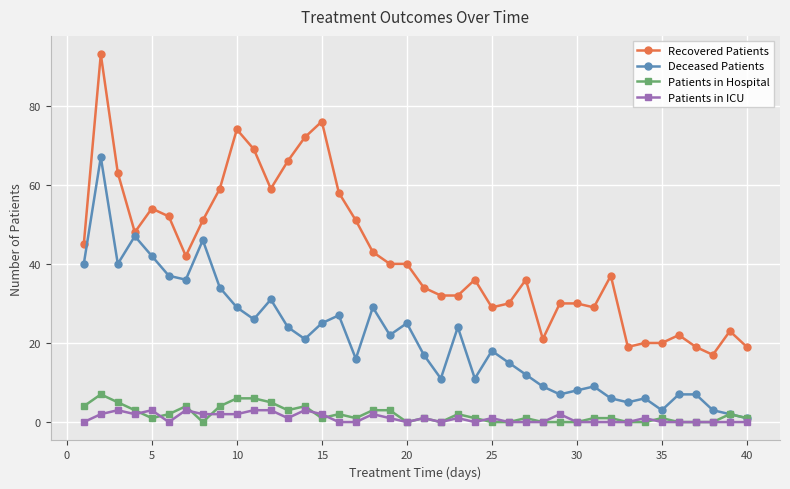

True or false: Recovered Patients and Deceased Patients cross at least once.

False